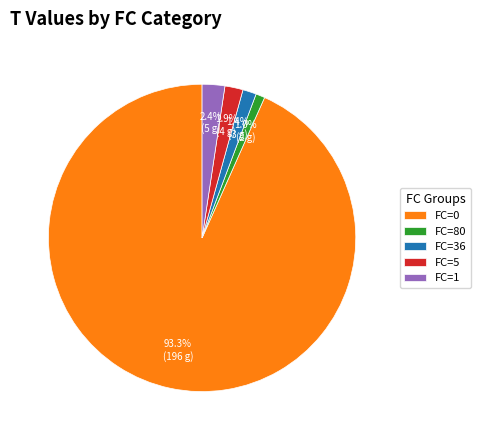

To the nearest percent, what is the average slice percentage?

20%